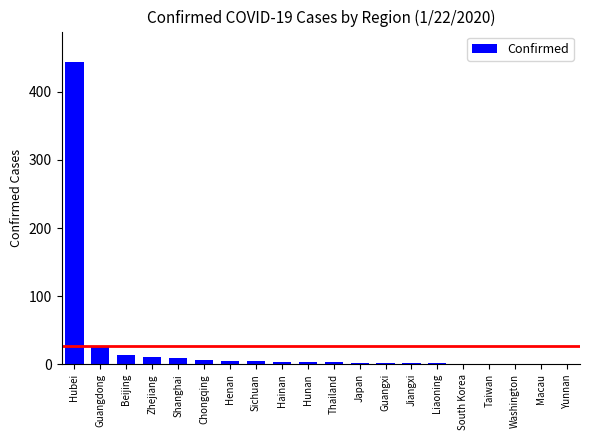

Between Japan and Guangdong, which is larger?

Guangdong